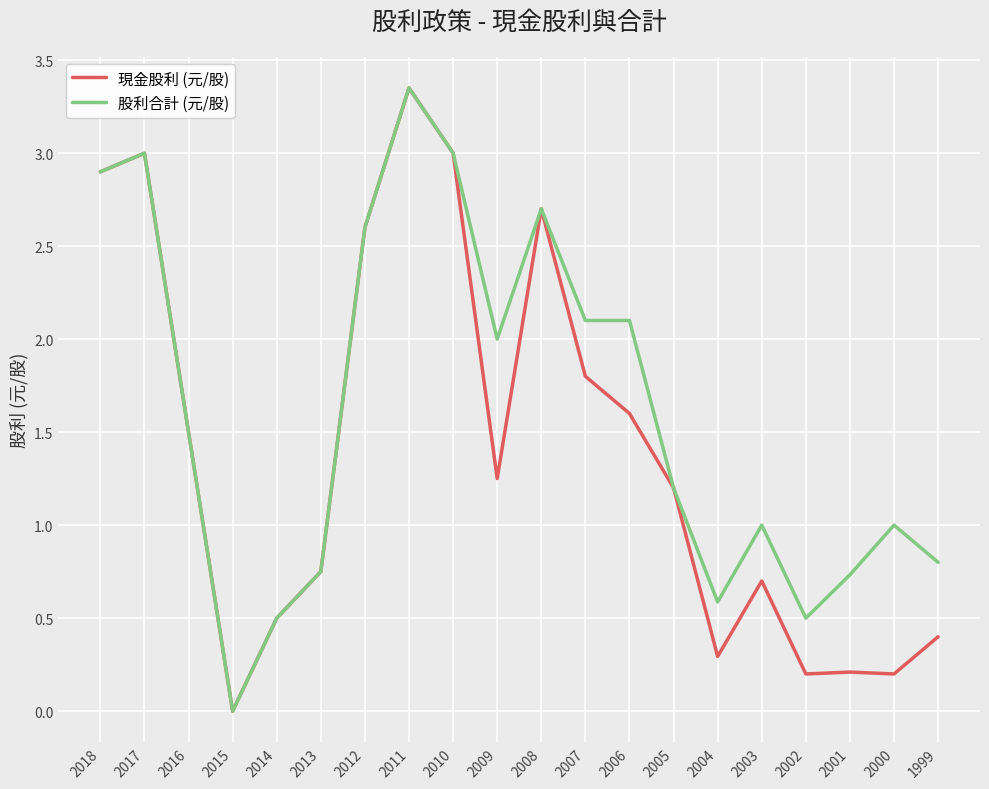

At which category is the sum across all series the highest?

2011